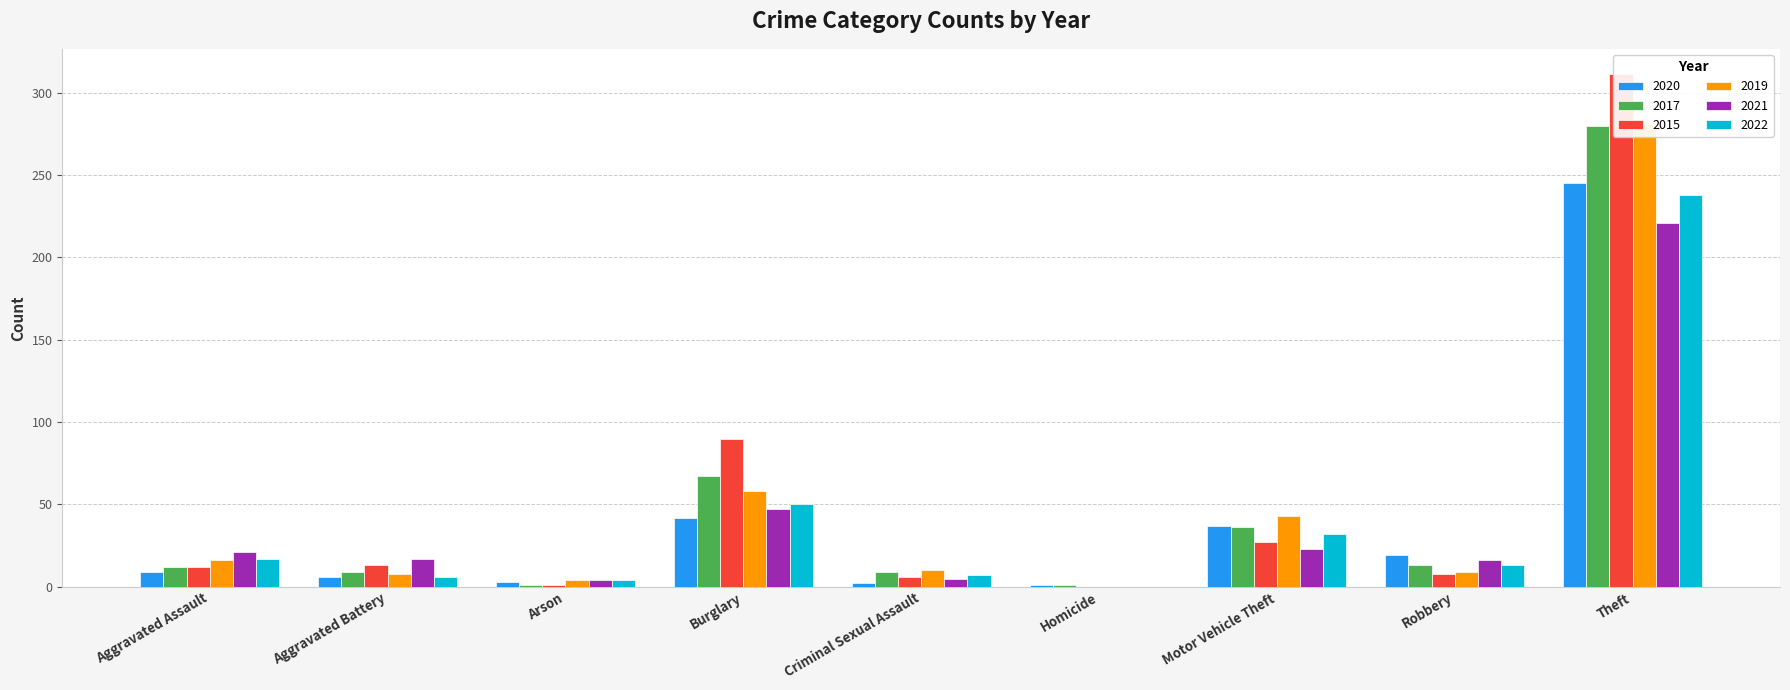

What is the sum of the 2020 values at Homicide and Theft?

246